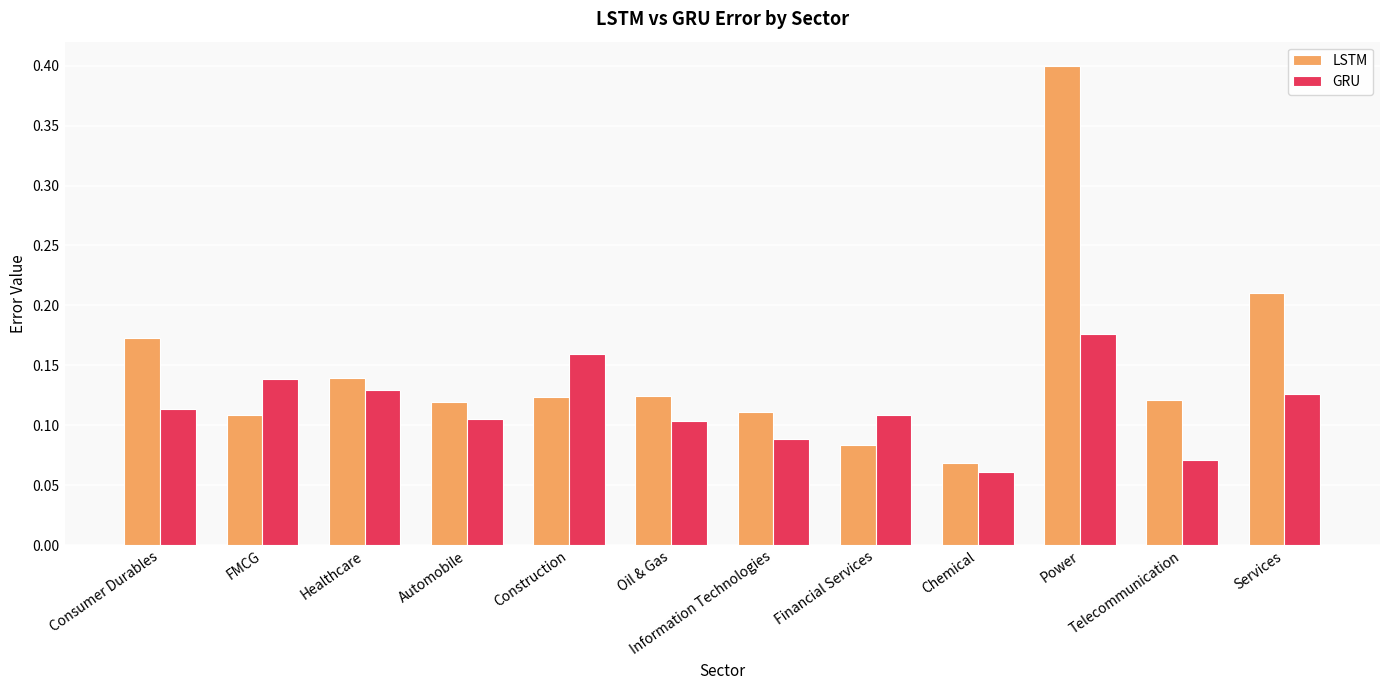

How many categories are shown in the chart?

12